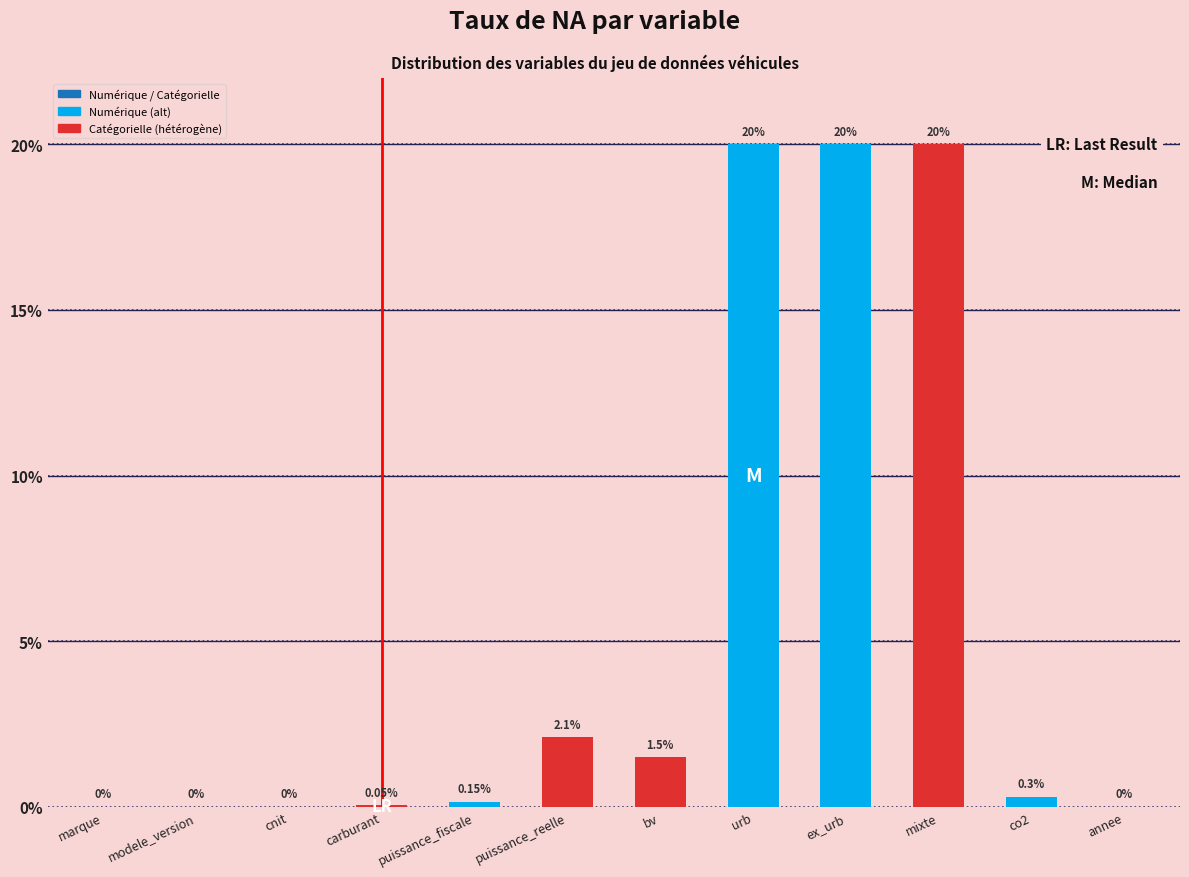

What is the maximum value shown in the chart?

20.0